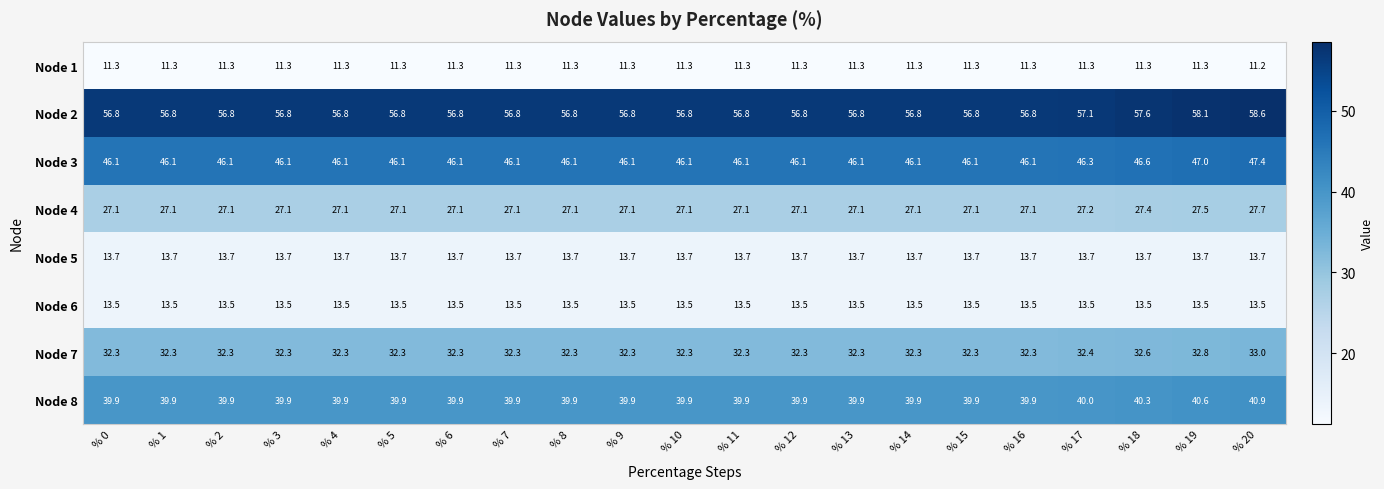

List the series in order of their peak value, lowest first.

Node 1, Node 6, Node 5, Node 4, Node 7, Node 8, Node 3, Node 2